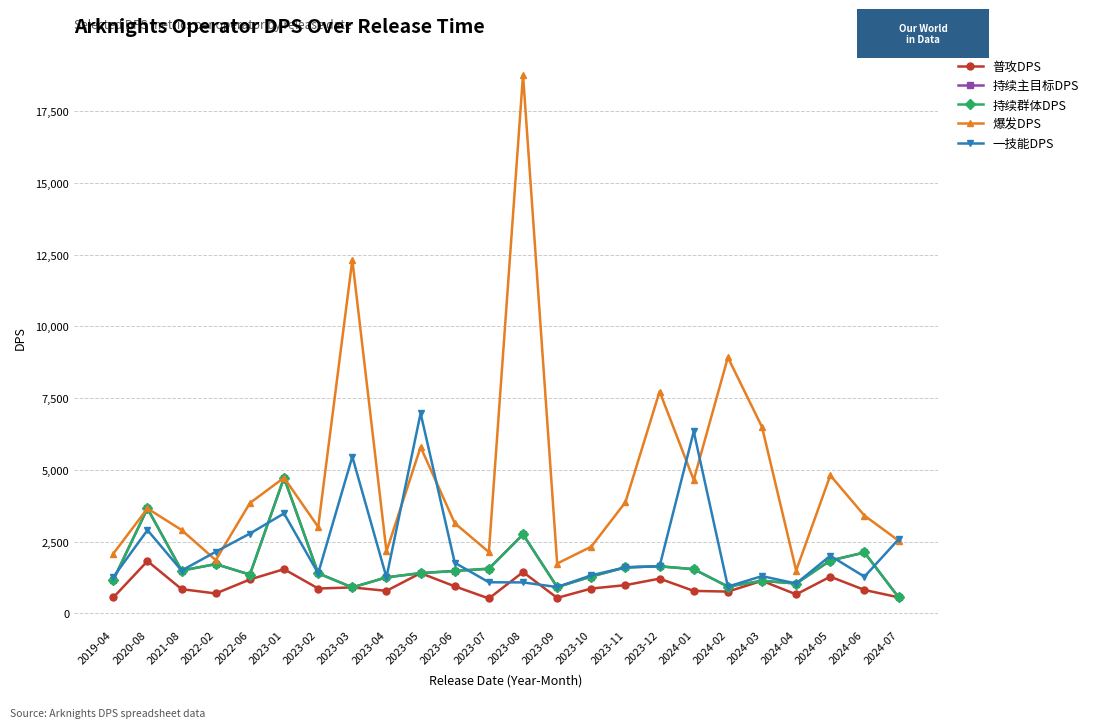

The 持续主目标DPS series shows 657.4 at 2023-10. True or false?

False